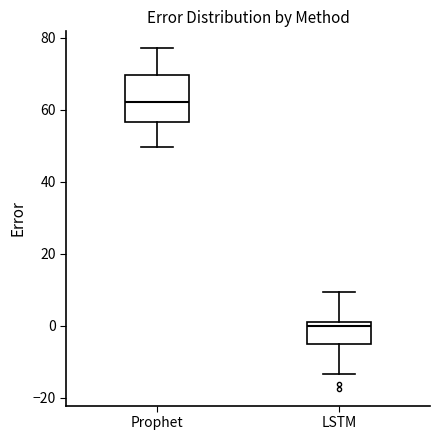

Which box has the lowest median line?

LSTM